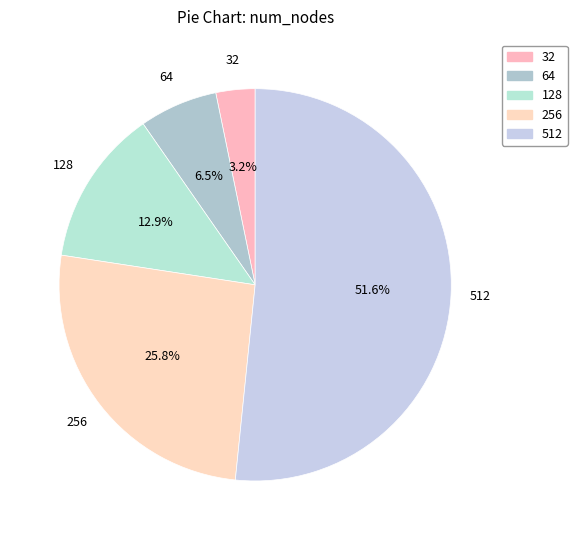

To the nearest percent, what is the average slice percentage?

20%